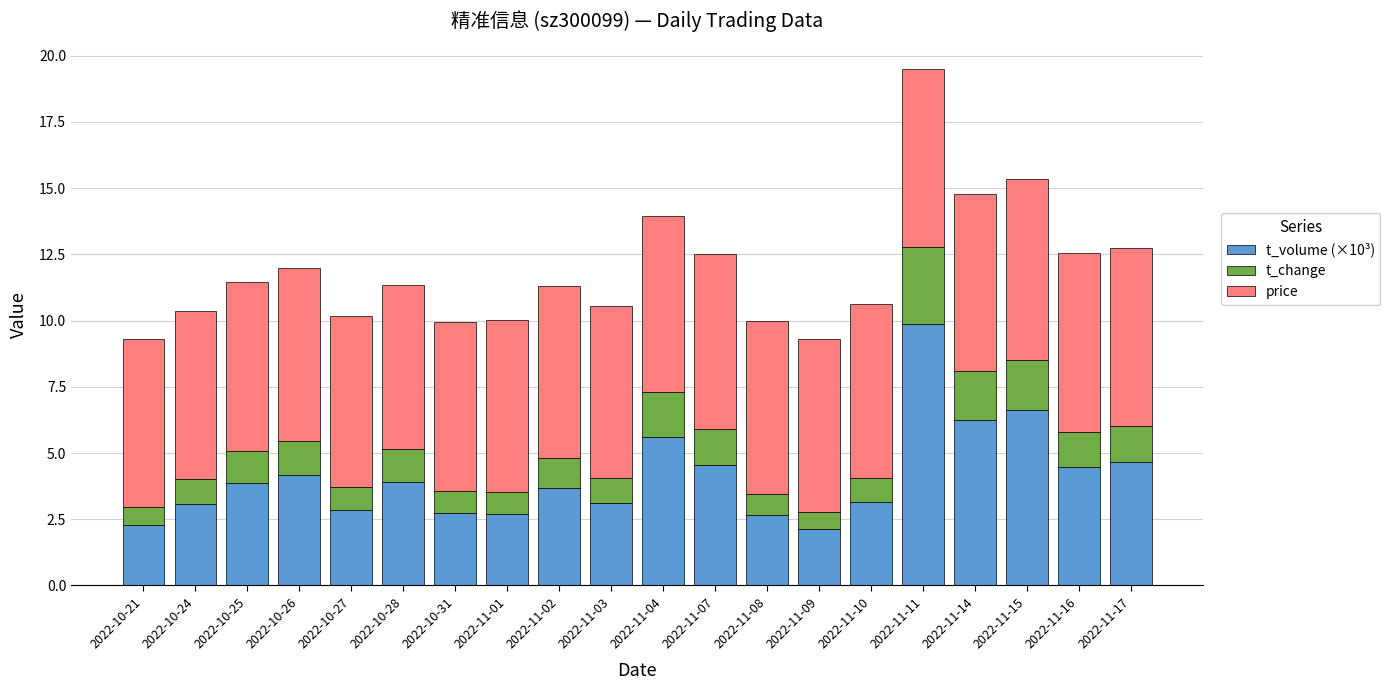

True or false: t_volume (×10³) has a value of 2.8 at 2022-10-27.

True